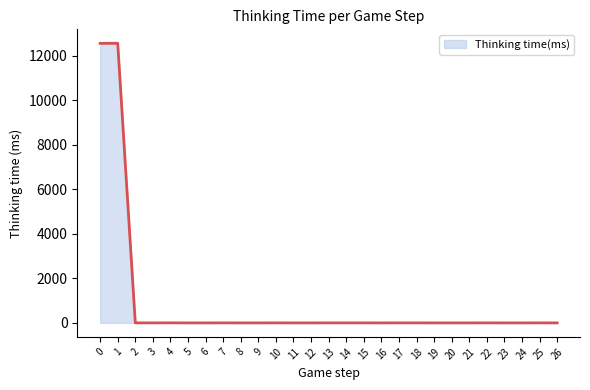

What is the greatest value displayed?

12564